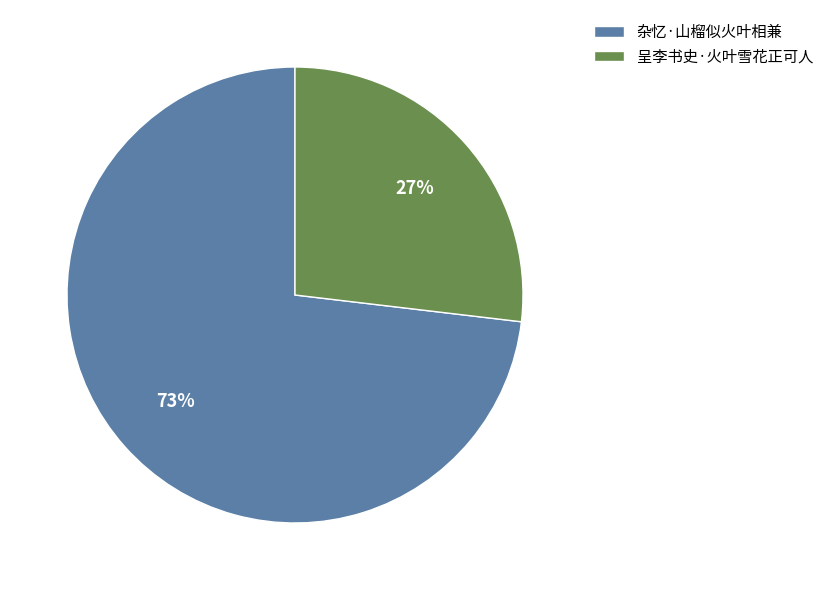

Is the sum of 杂忆·山榴似火叶相兼 and 呈李书史·火叶雪花正可人 greater than half?

Yes